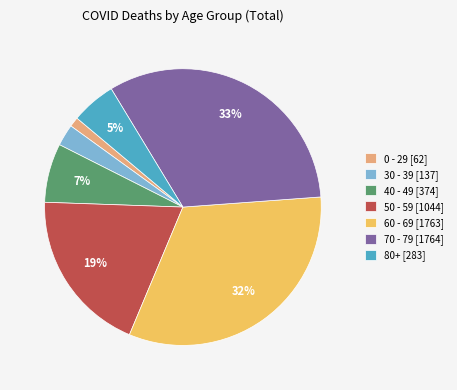

To the nearest percent, what is the average slice percentage?

14%